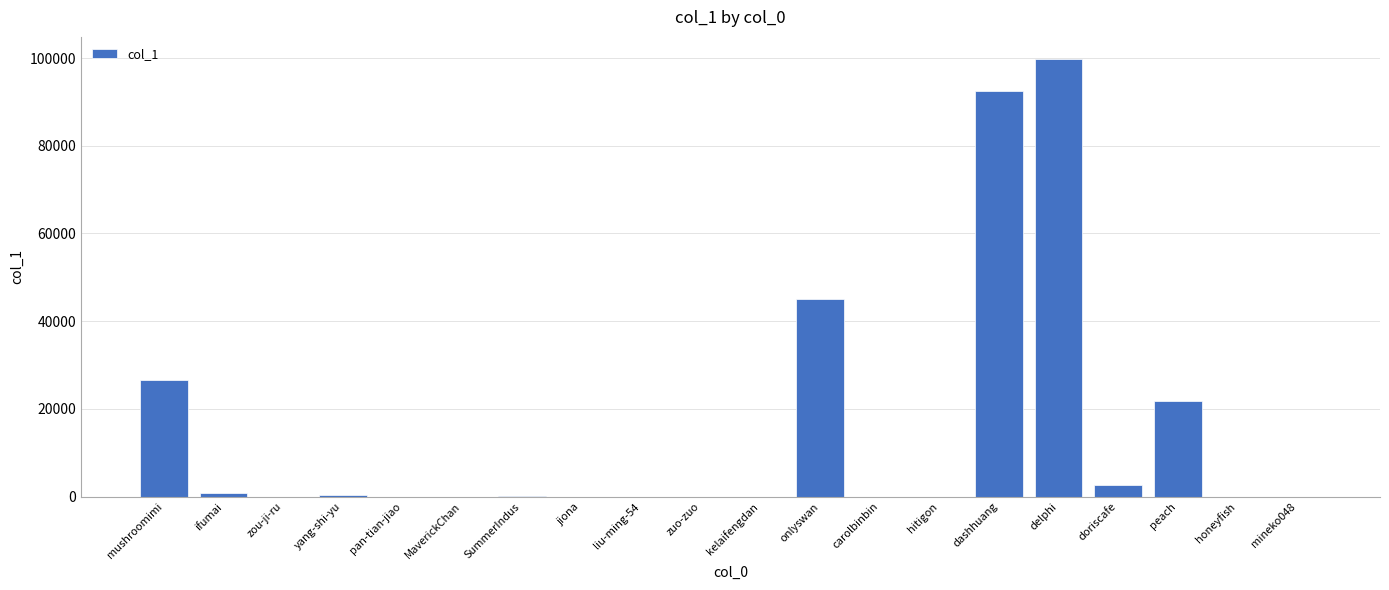

Which label corresponds to the largest value in the chart?

delphi